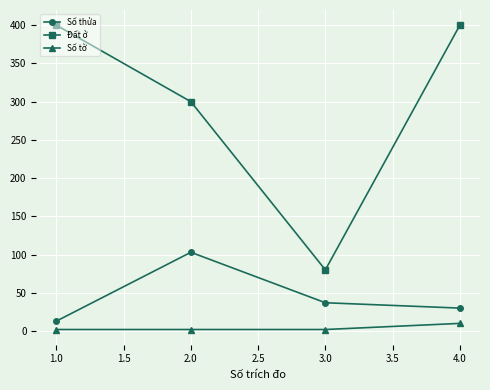

At which category is the sum across all series the highest?

4.0